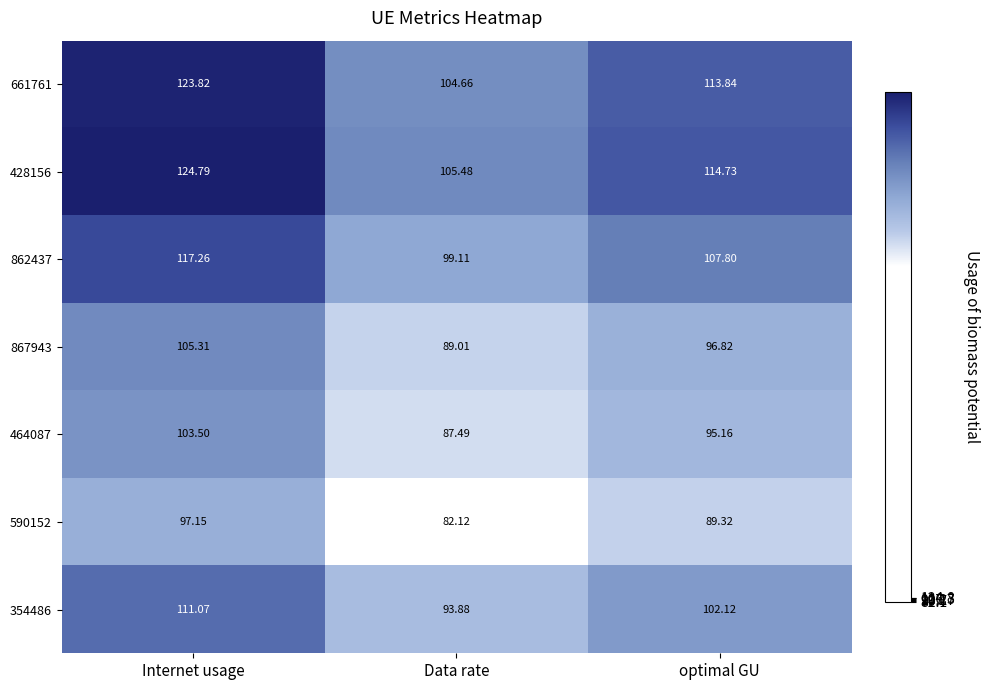

How many data points in 862437 are above 107?

2